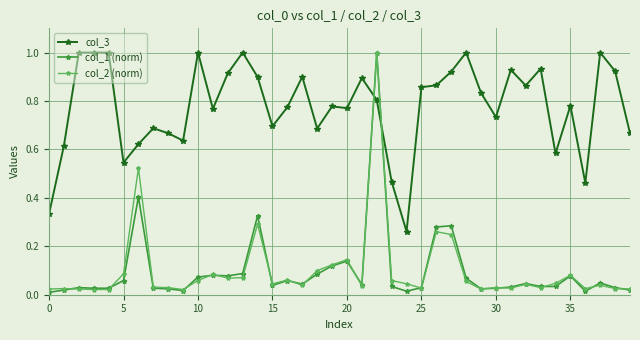

Which series has the largest total across all categories?

col_3